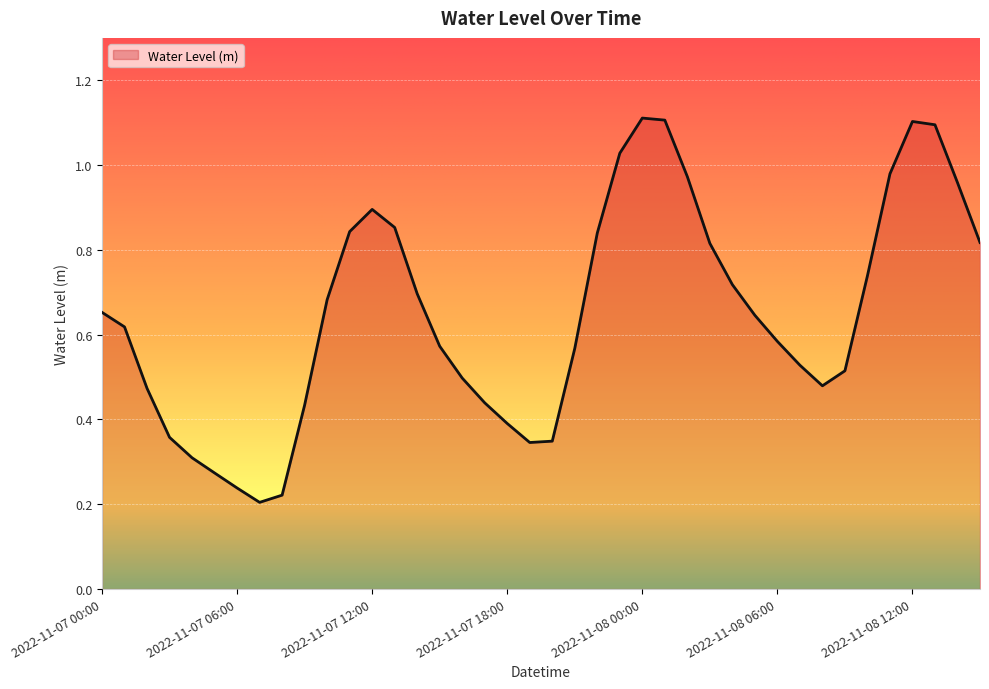

What is the greatest value displayed?

1.1